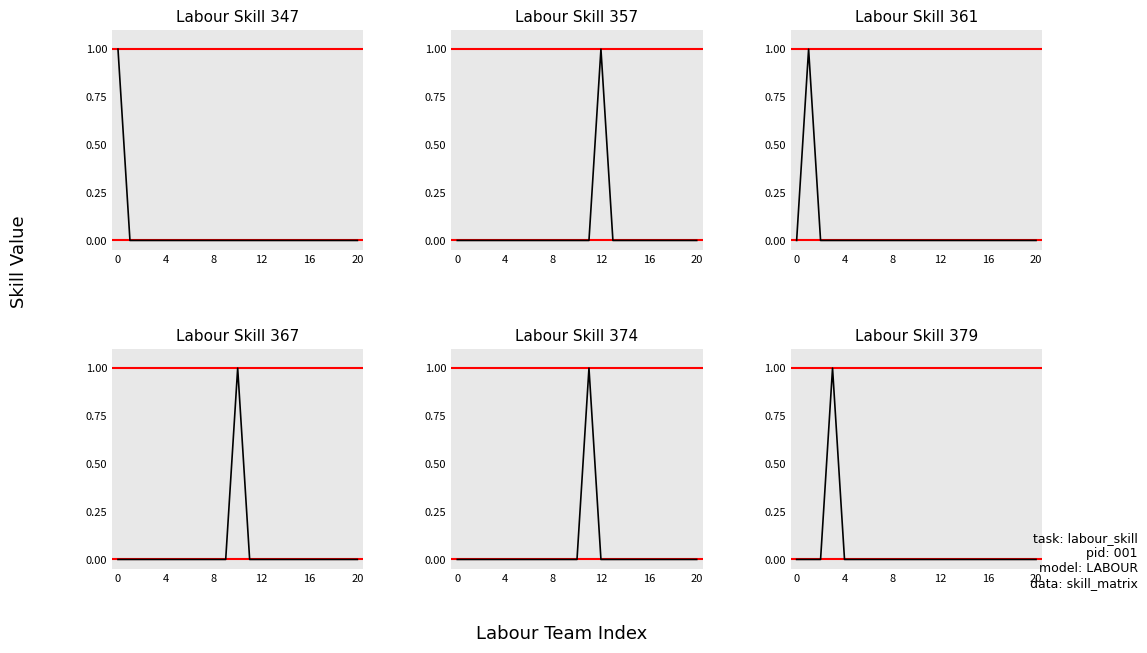

How many lines are shown in the chart?

6